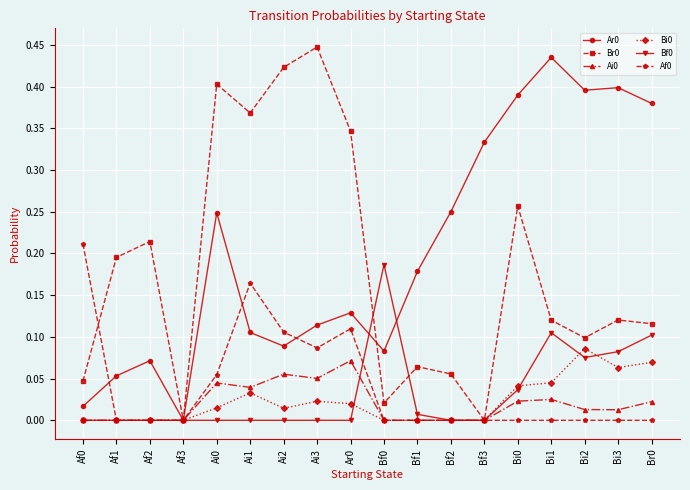

Is it true that Af0 equals 0.0 at Bi2?

True